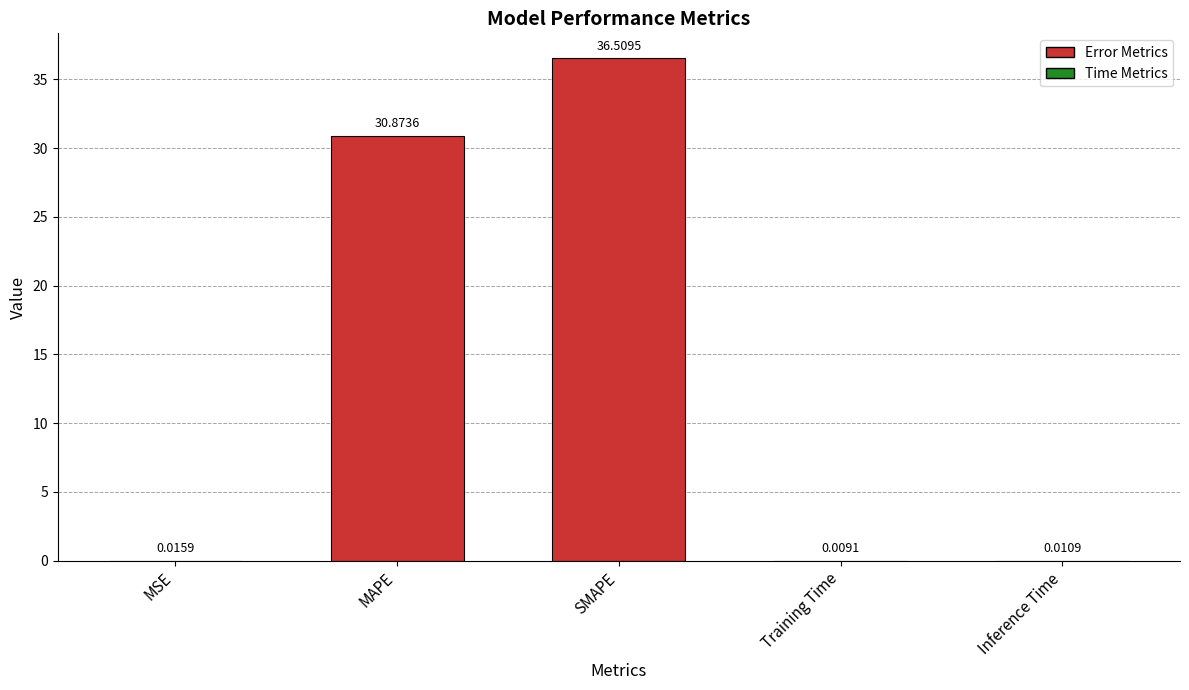

What is the sum of all values?

67.4